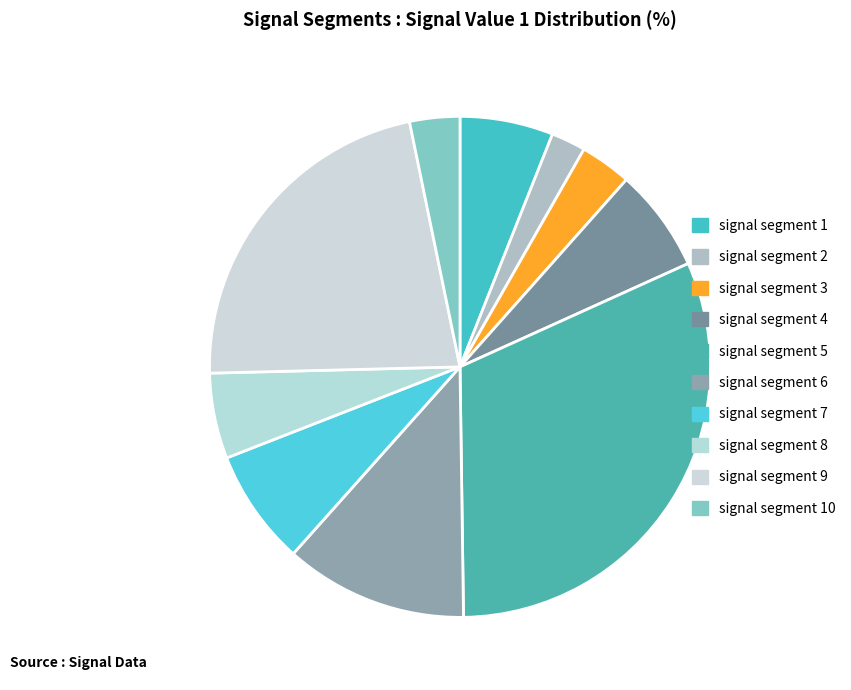

Which category has the biggest portion of the pie?

signal segment 5